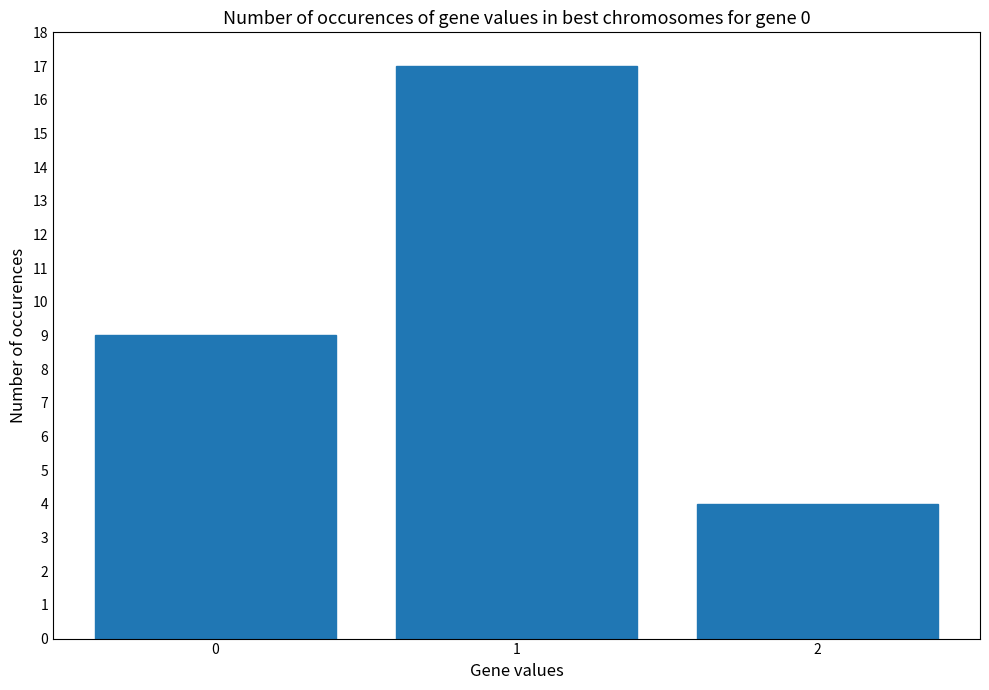

Rank the categories by value from lowest to highest.

2, 0, 1